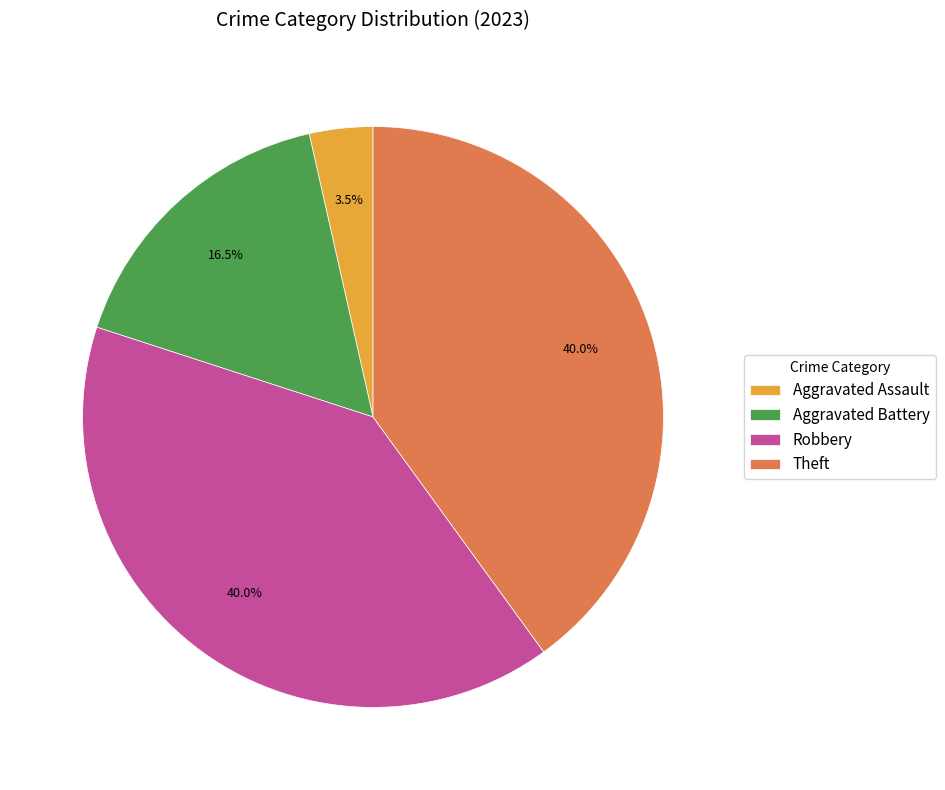

Is it true that Aggravated Battery is 6% of the pie?

False